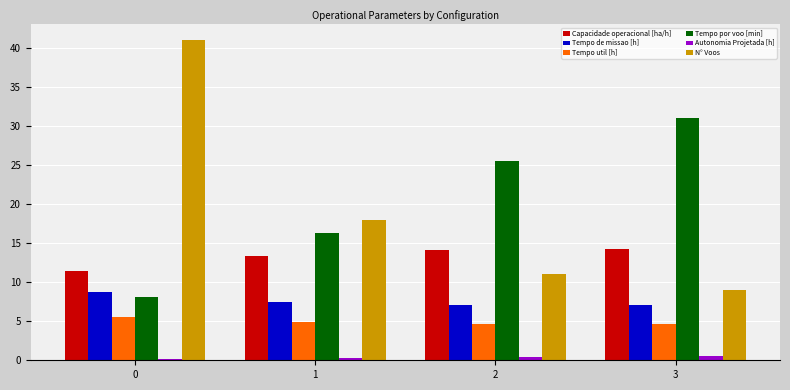

What are all the series names shown in the legend?

Capacidade operacional [ha/h], Tempo de missao [h], Tempo util [h], Tempo por voo [min], Autonomia Projetada [h], N° Voos